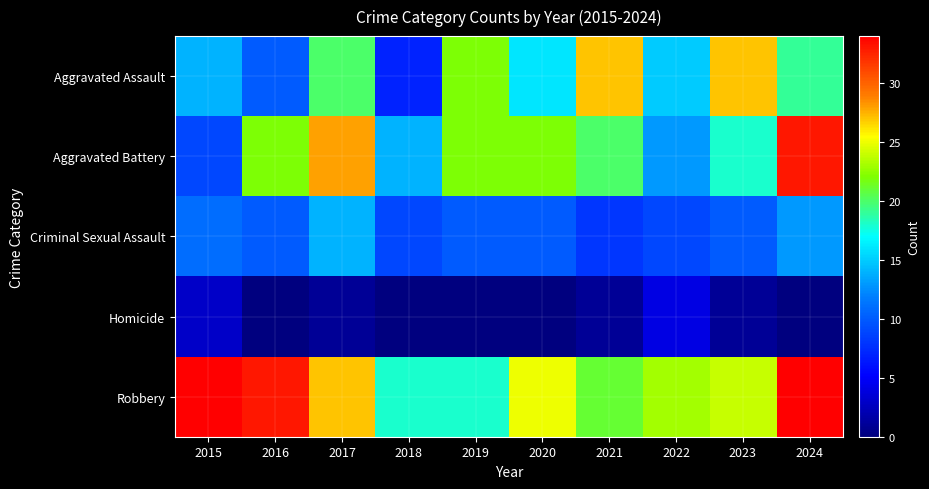

Which series has the largest total across all categories?

Robbery